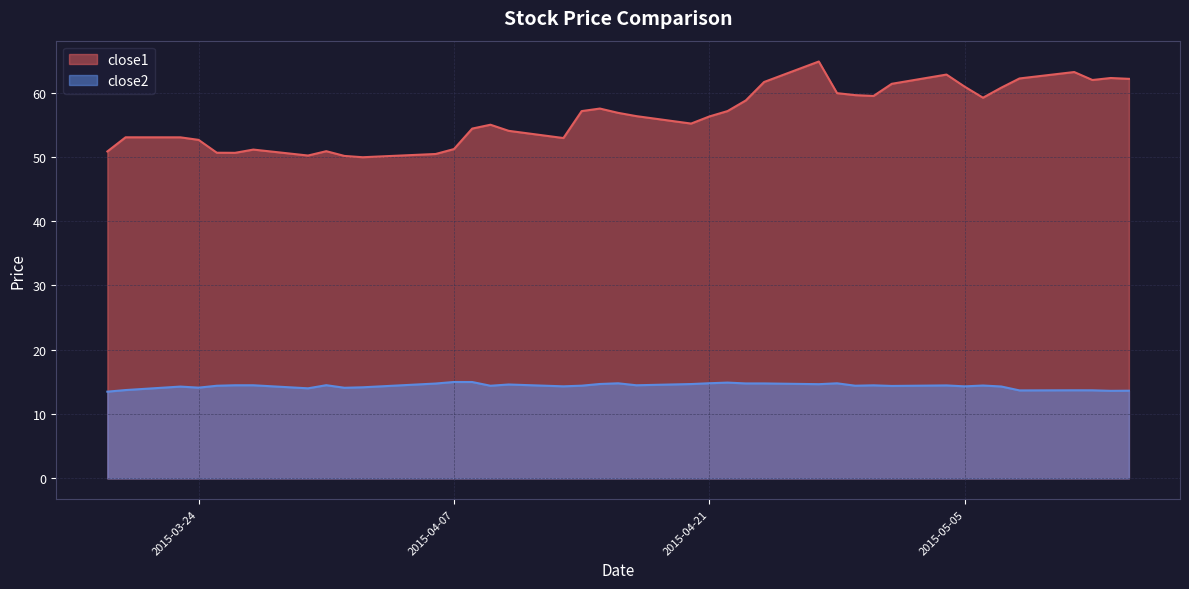

What is the maximum value shown in the chart?

64.8